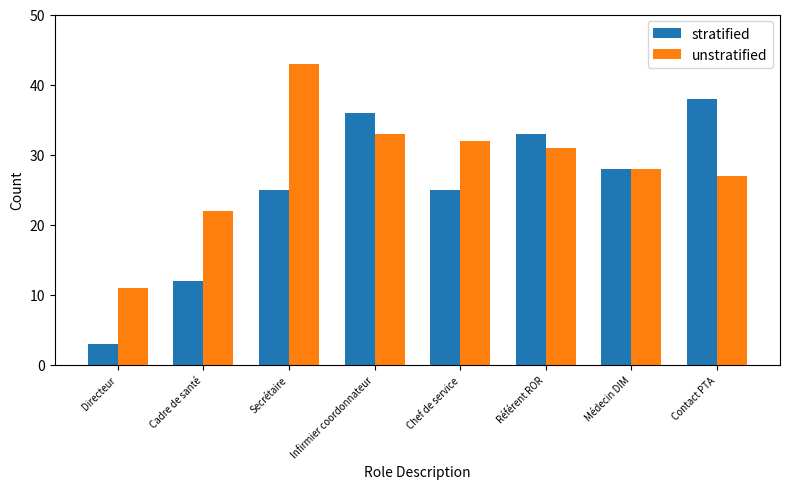

What is the maximum value for unstratified?

43